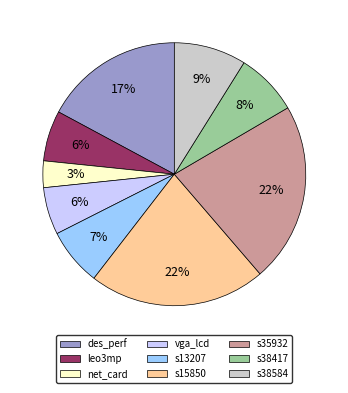

Is it true that s13207 is 7% of the pie?

True